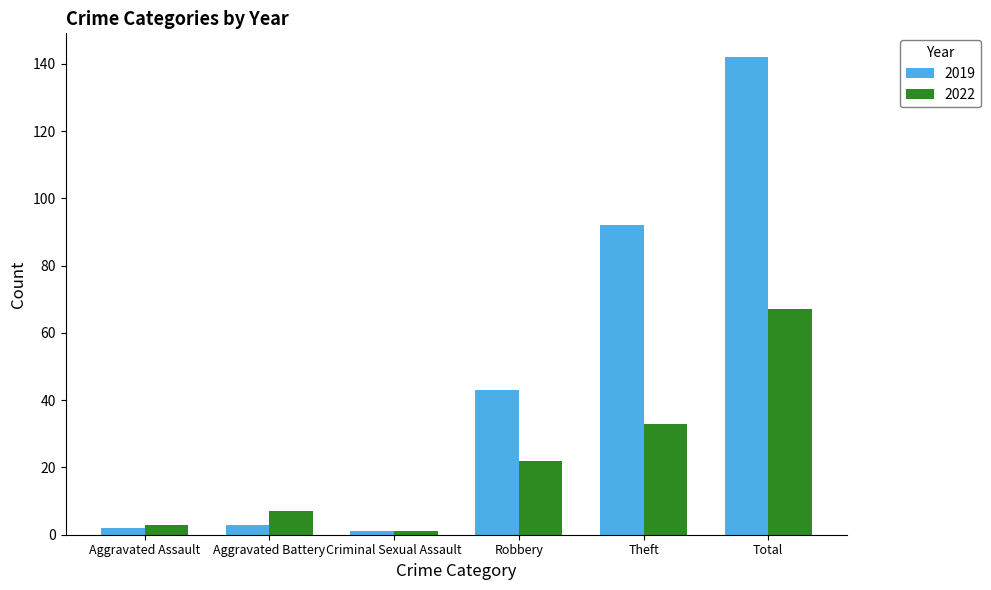

What is the sum of the 2019 values at Aggravated Battery and Theft?

95